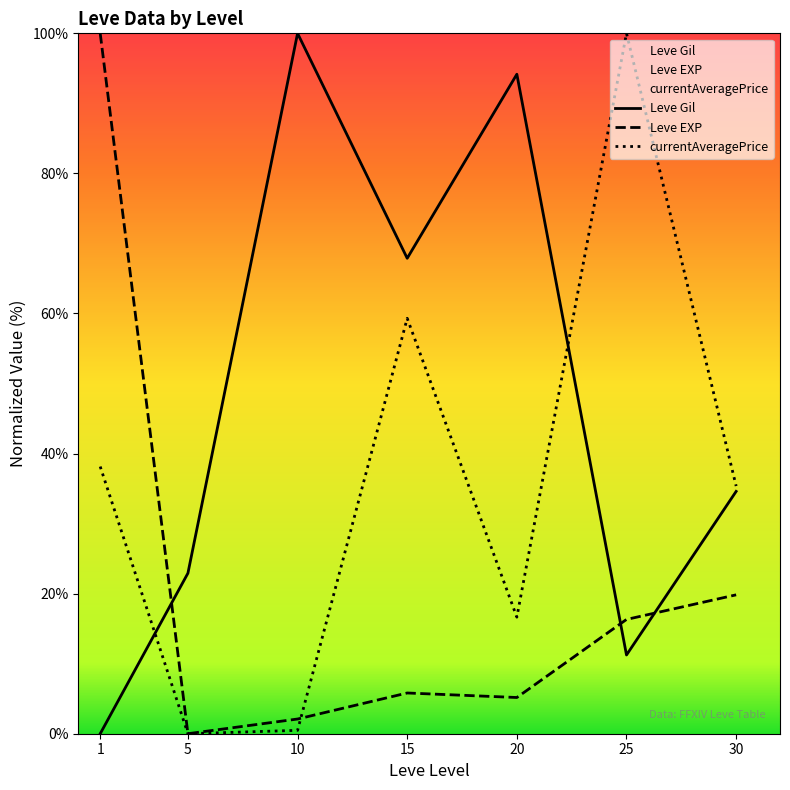

Read the Leve EXP value at 20.

5.2